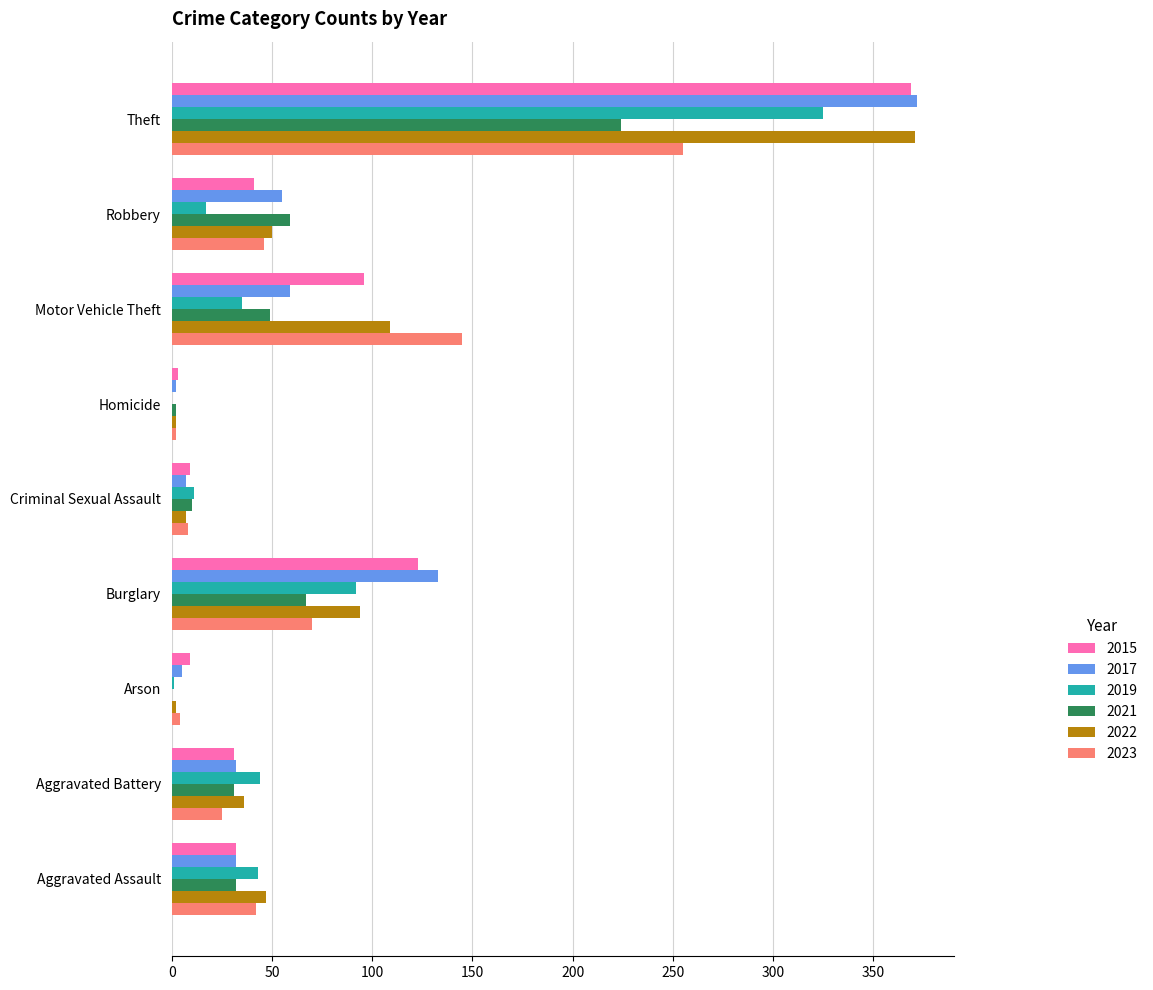

What is the highest value of the 2019 series?

325